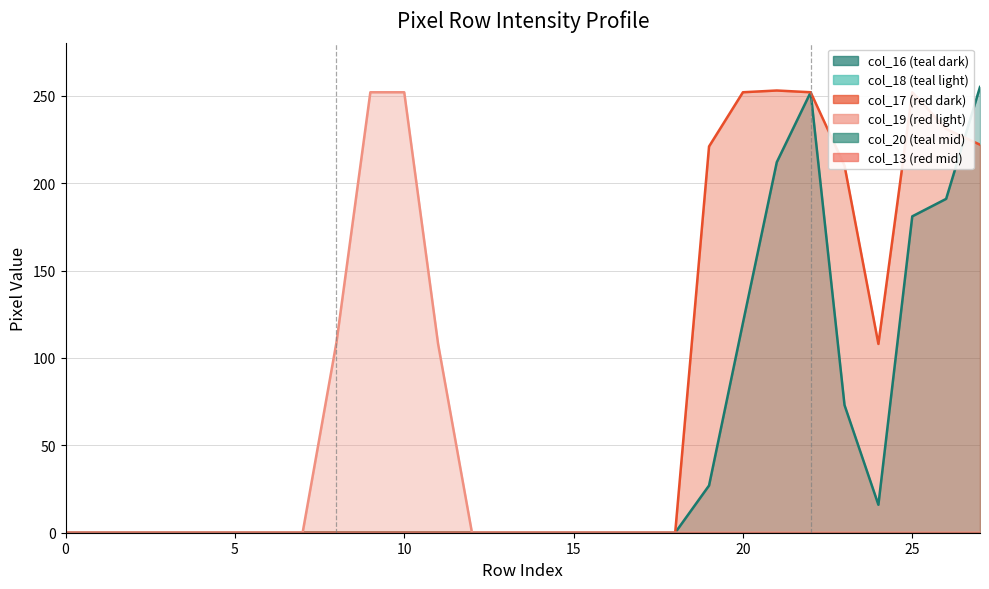

Reading left to right, extract all data points from this chart.

col_16: 0	0	0	0	0	0	0	0	0	0	0	0	0	0	0	0	0	0	0	27	120	212	252	73	16	181	191	255
col_17: 0	0	0	0	0	0	0	0	0	0	0	0	0	0	0	0	0	0	0	221	252	253	252	210	108	252	231	222
col_19: 0	0	0	0	0	0	0	0	109	252	252	108	0	0	0	0	0	0	0	0	0	0	0	0	0	0	0	0